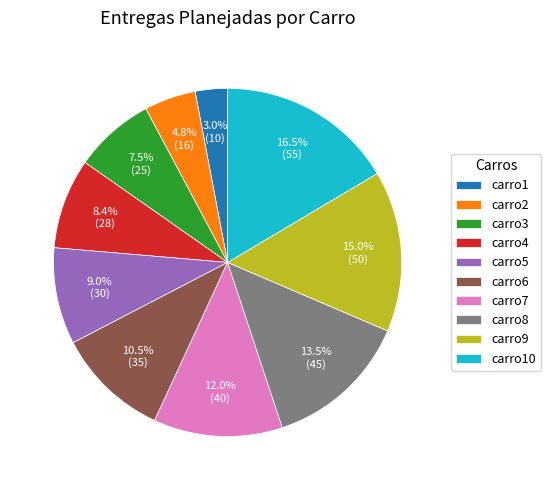

Does carro4 represent more than half of the total?

No